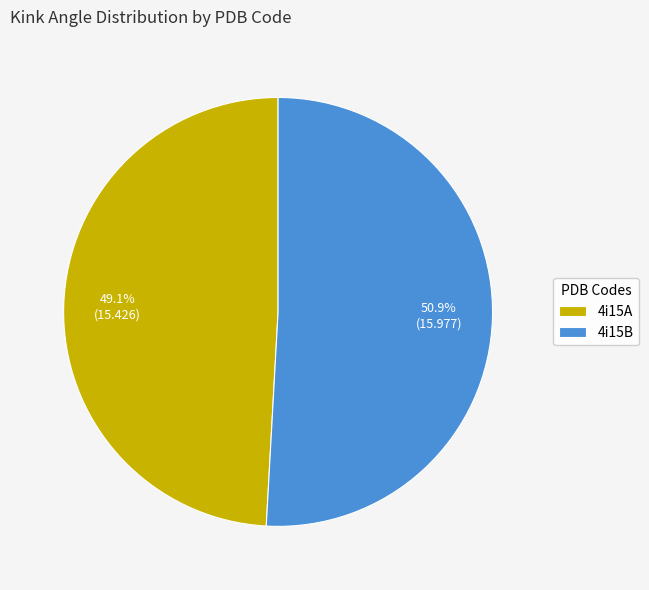

What is the majority slice?

4i15B